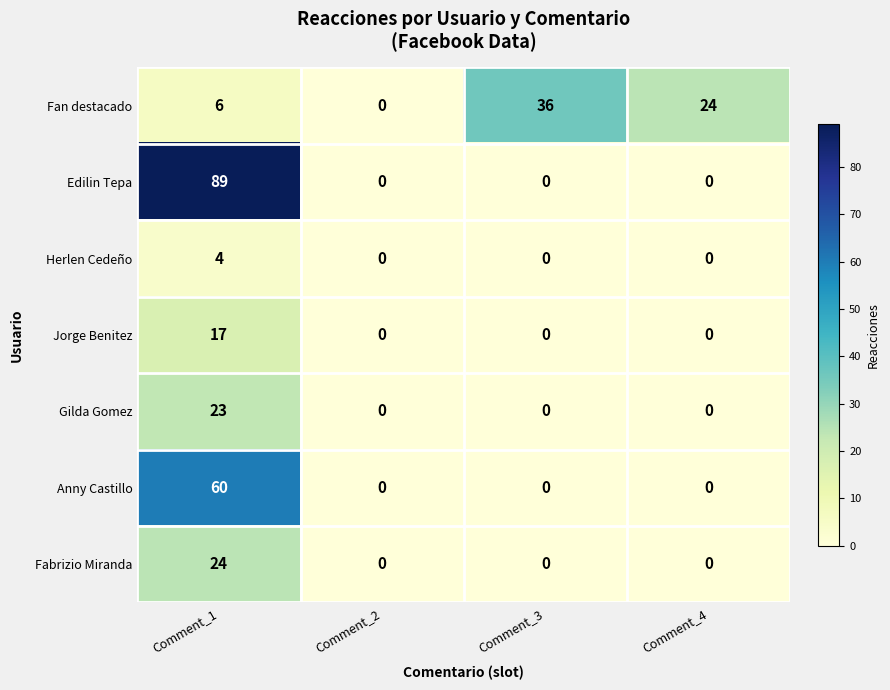

Between Comment_1 and Comment_4, which series saw the biggest shift?

Edilin Tepa